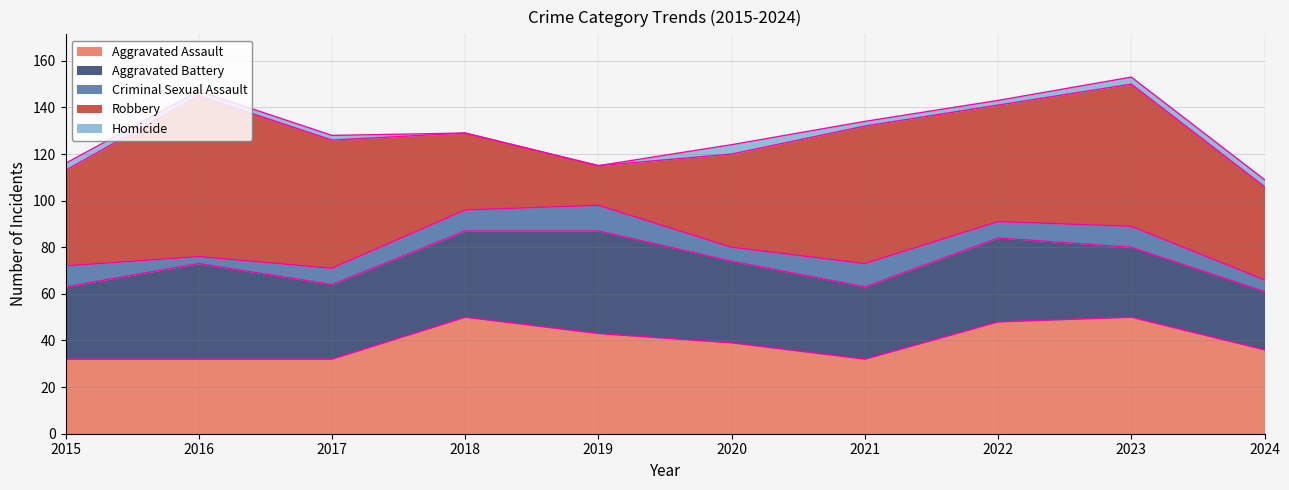

What is the difference between the maximum and minimum values in the Robbery series?

52